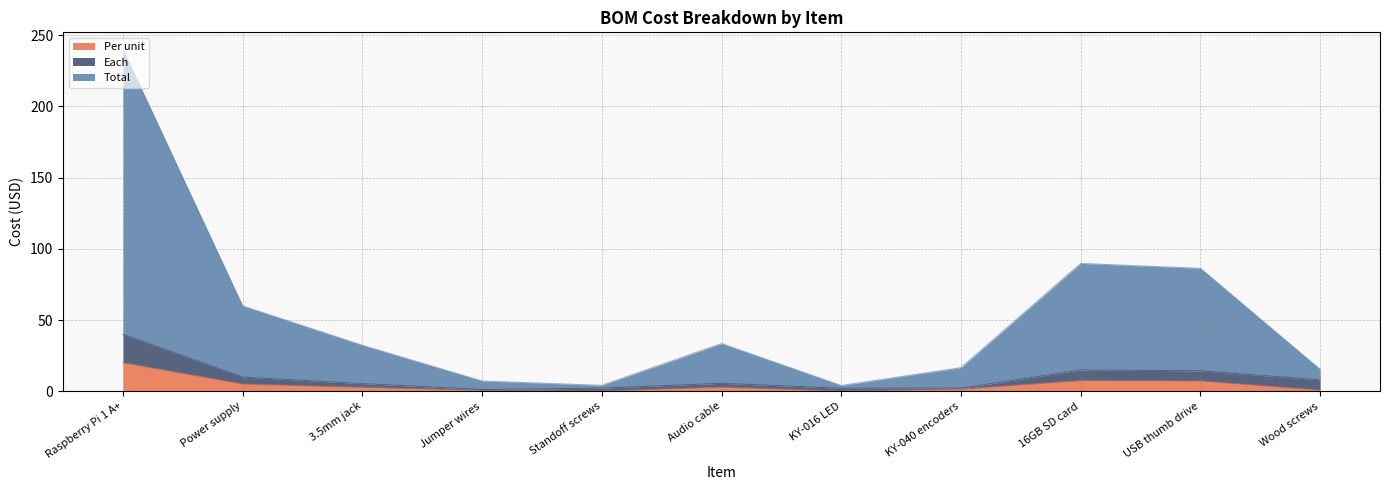

True or false: Each has a value of 2.9 at KY-040 encoders.

False